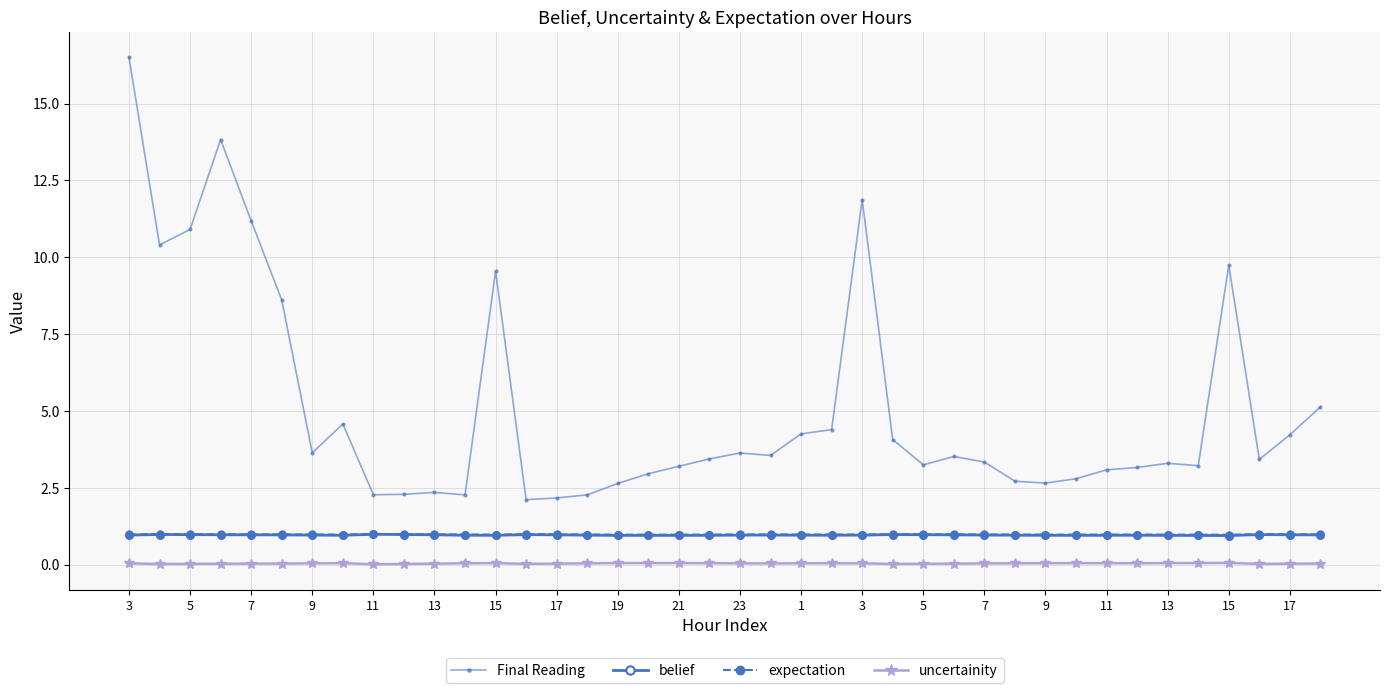

True or false: uncertainity and expectation cross at least once.

False